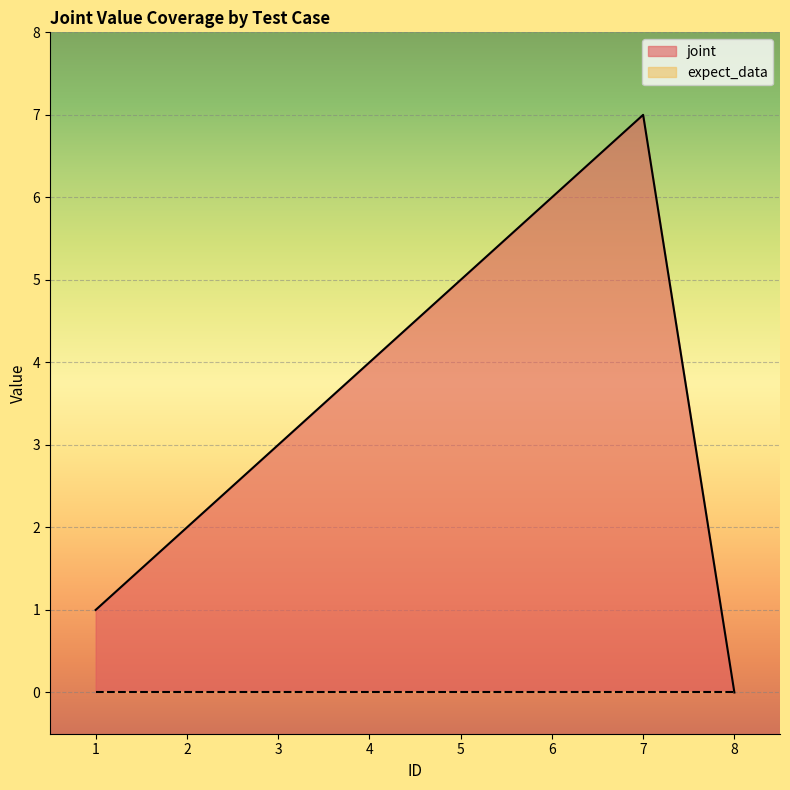

What is the change in value from 1 to 4?

+3